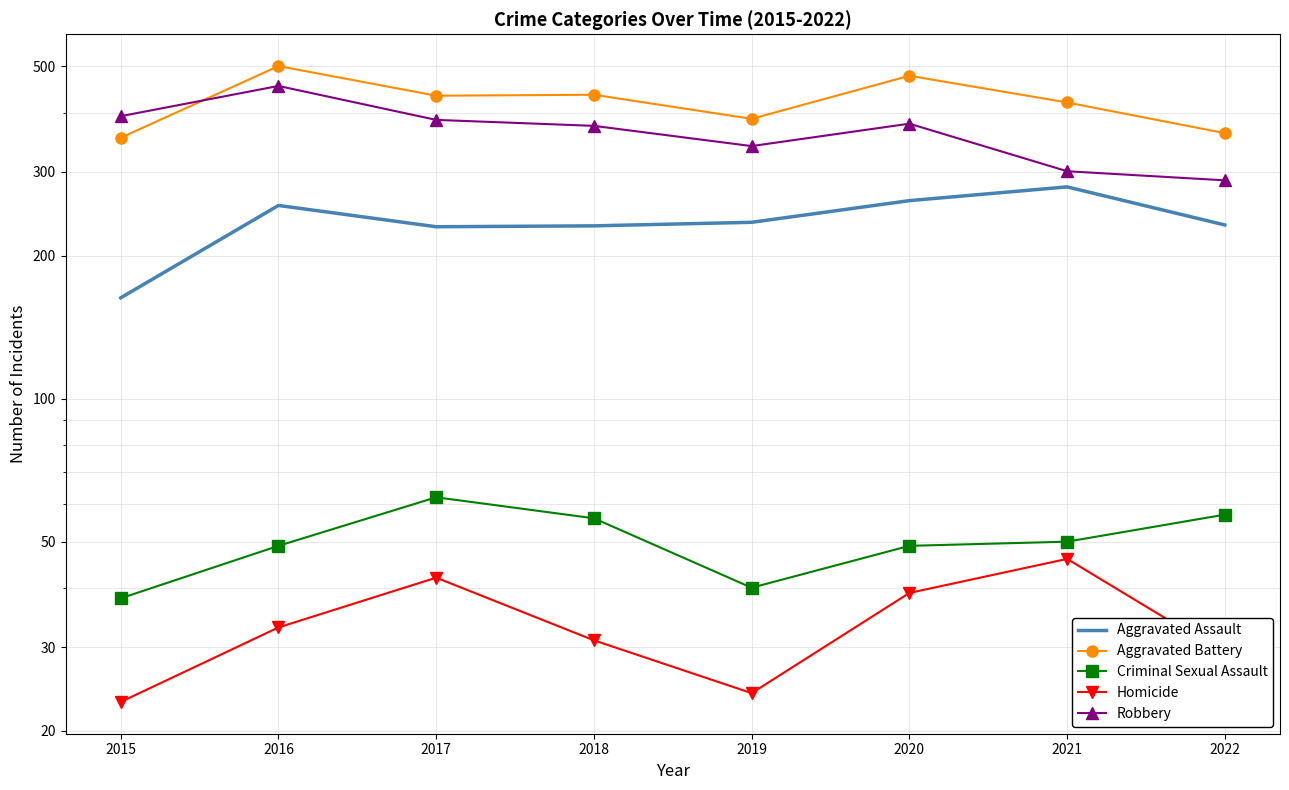

True or false: Homicide has more than 2 interior local peaks.

False